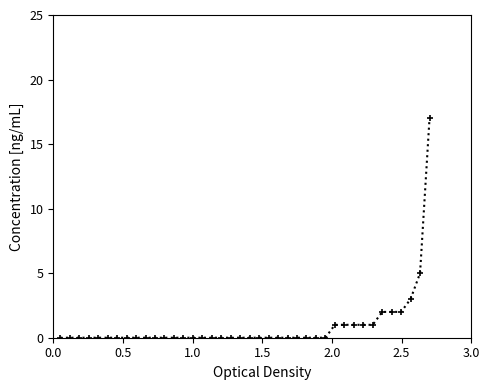

What is the maximum value shown in the chart?

17